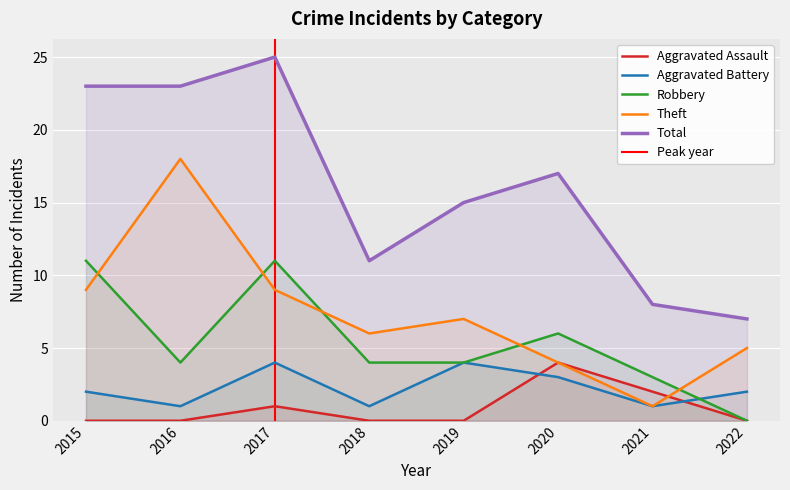

The value of Aggravated Assault at 2021 is 1. True or false?

False